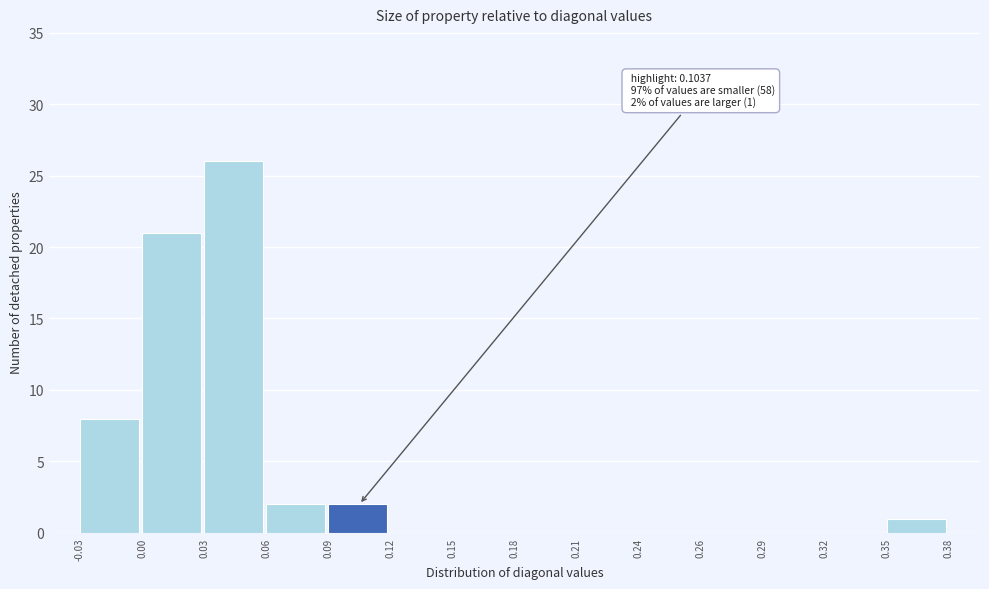

Reading left to right, transcribe all the data shown in this chart.

-0.03=8	0.00=21	0.03=26	0.06=2	0.09=2	0.12=0	0.15=0	0.18=0	0.21=0	0.24=0	0.26=0	0.29=0	0.32=0	0.35=1